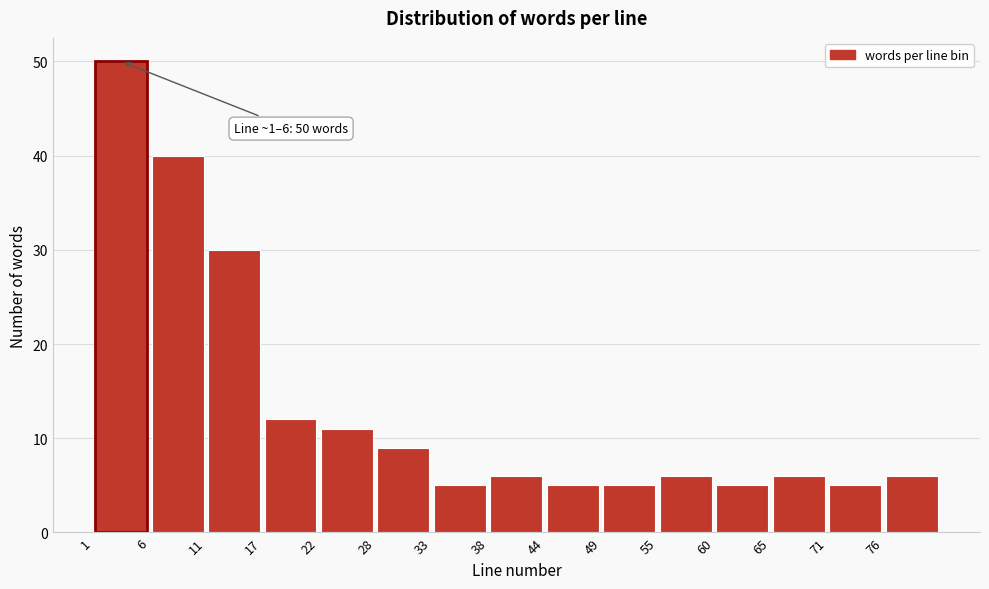

Which range on the x-axis has the tallest bar?

1.0 to 6.4